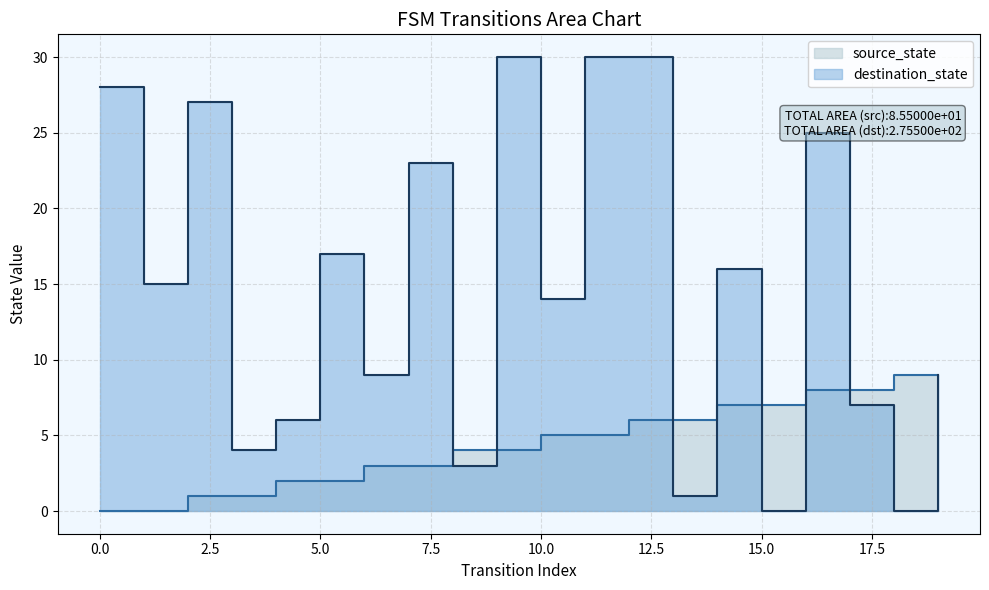

How many intersections are there between destination_state and source_state?

7